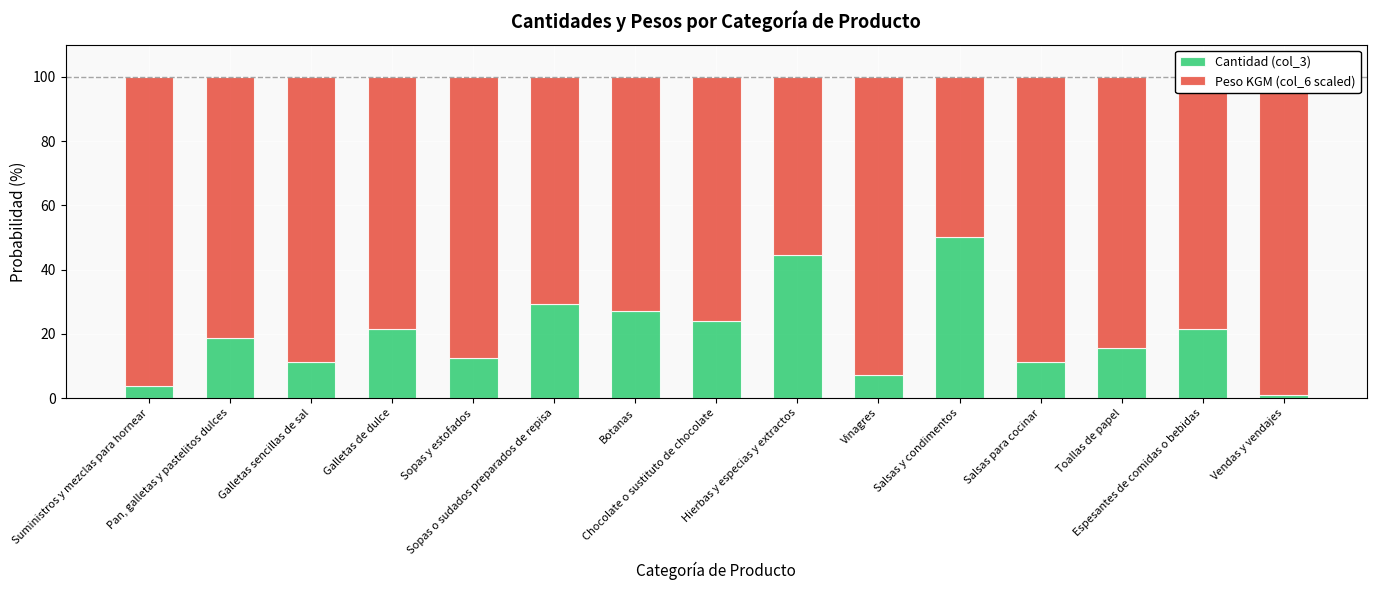

What are all the series names shown in the legend?

Cantidad (col_3), Peso KGM (col_6 scaled)